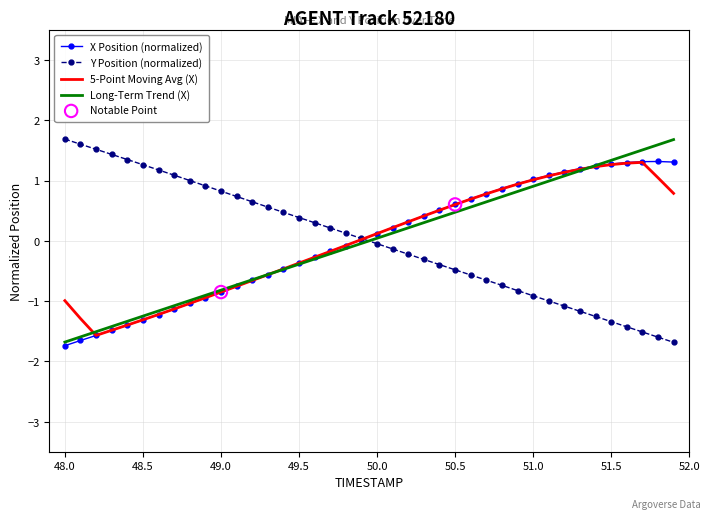

How many times do Long-Term Trend (X) and Y Position (normalized) cross each other?

1